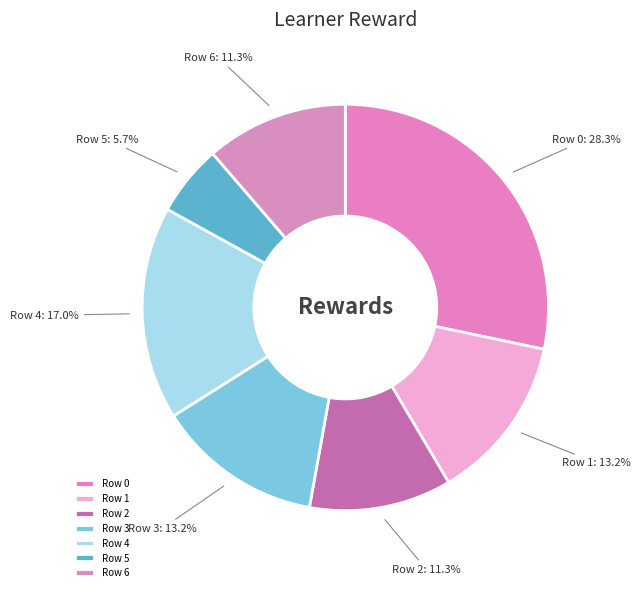

To the nearest percent, what portion does Row 3 represent?

13%